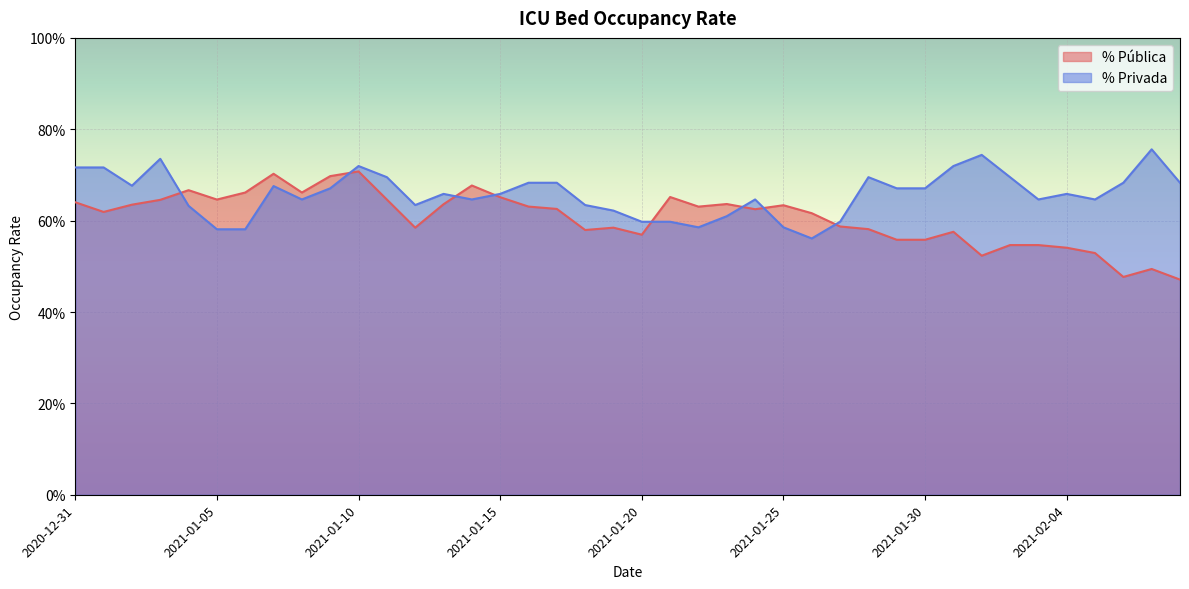

What are all the series names shown in the legend?

% Pública, % Privada